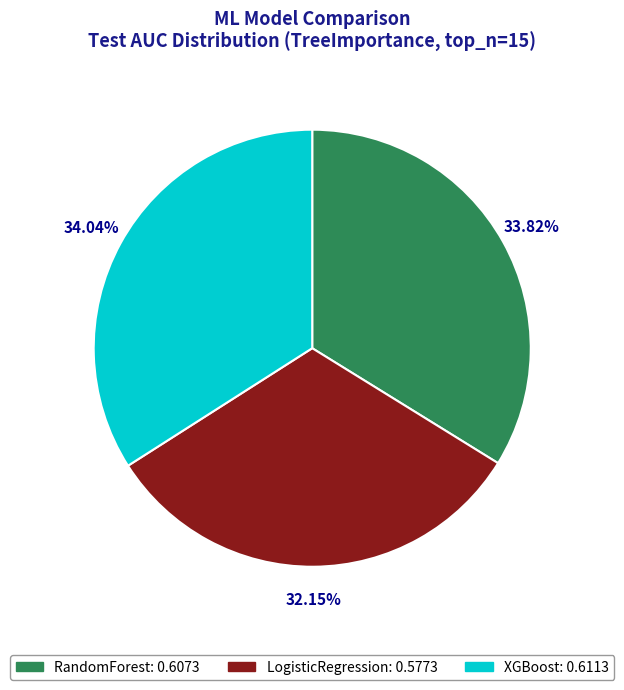

To the nearest percent, what is the difference between the LogisticRegression and XGBoost slice percentages?

2%